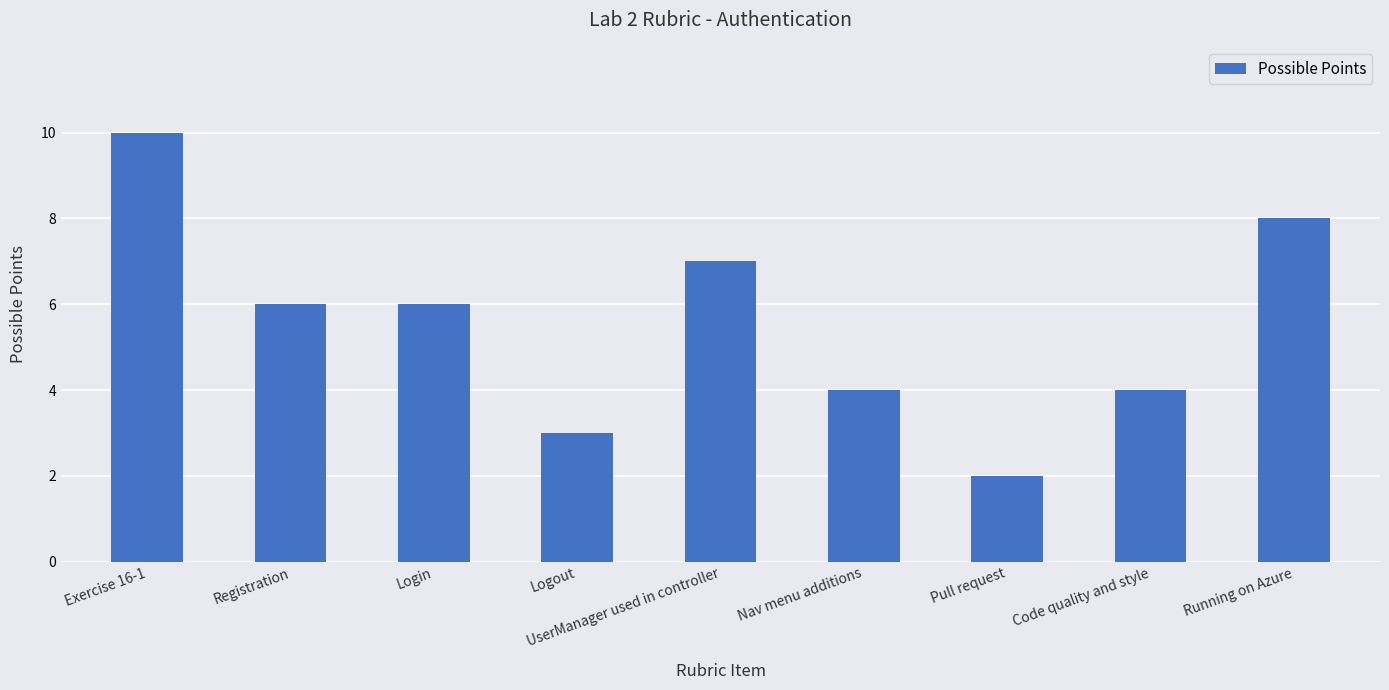

What is the label of the 4th bar from the left?

Logout